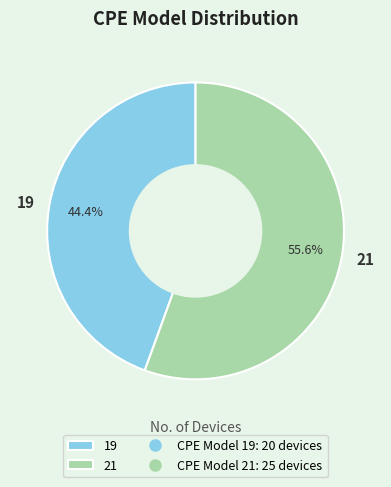

To the nearest percent, what portion does 21 represent?

56%